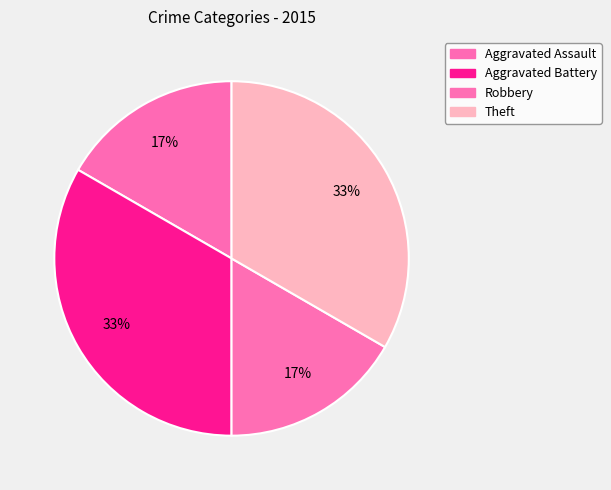

Combined, what portion of the pie is Robbery and Aggravated Battery?

50.0%